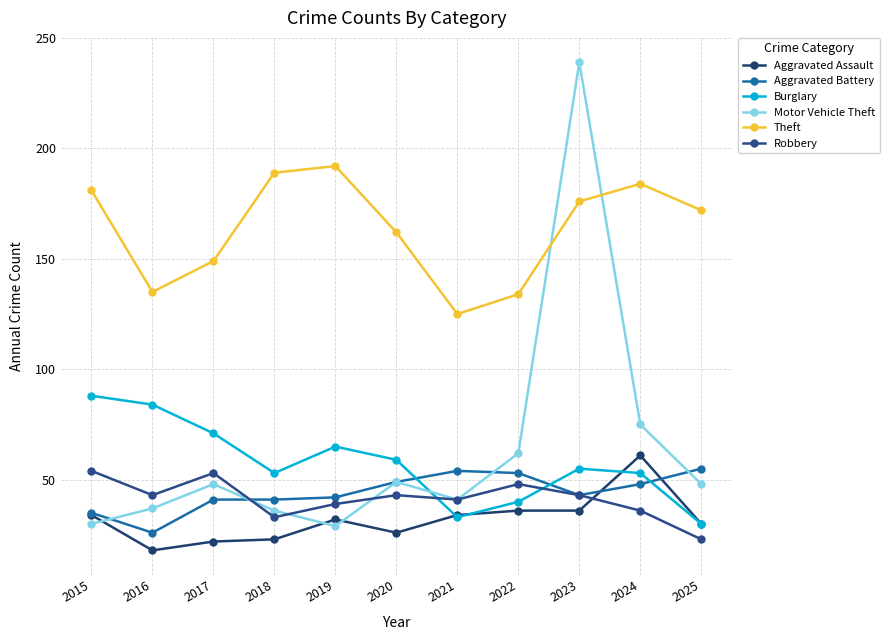

Rank the series at 2017 from lowest to highest value.

Aggravated Assault, Aggravated Battery, Motor Vehicle Theft, Robbery, Burglary, Theft